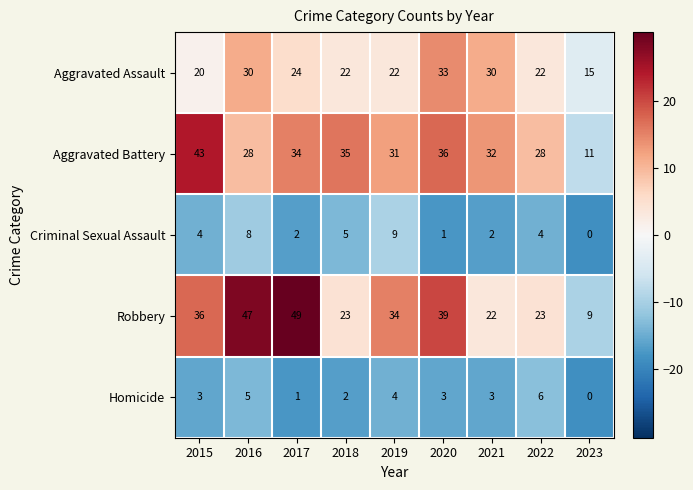

What is the total value across all series at 2018?

87